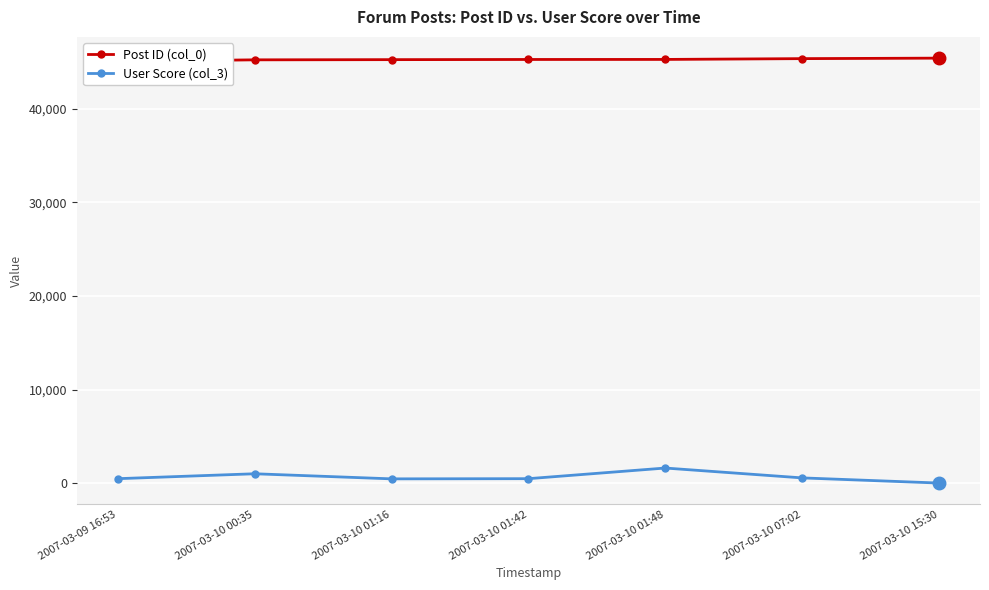

Where is User Score (col_3) nearest to the value 835?

2007-03-10 00:35